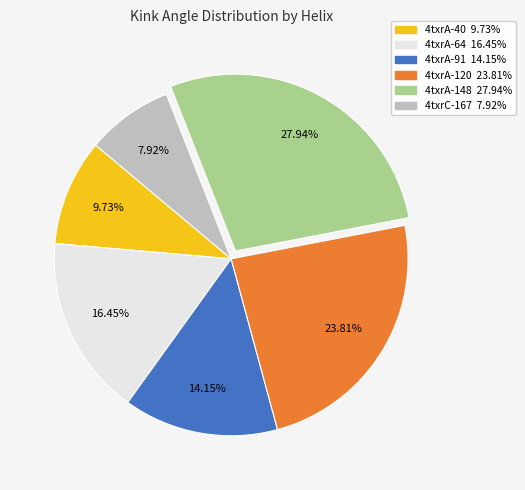

True or false: 4txrA-64 accounts for 5% of the total.

False